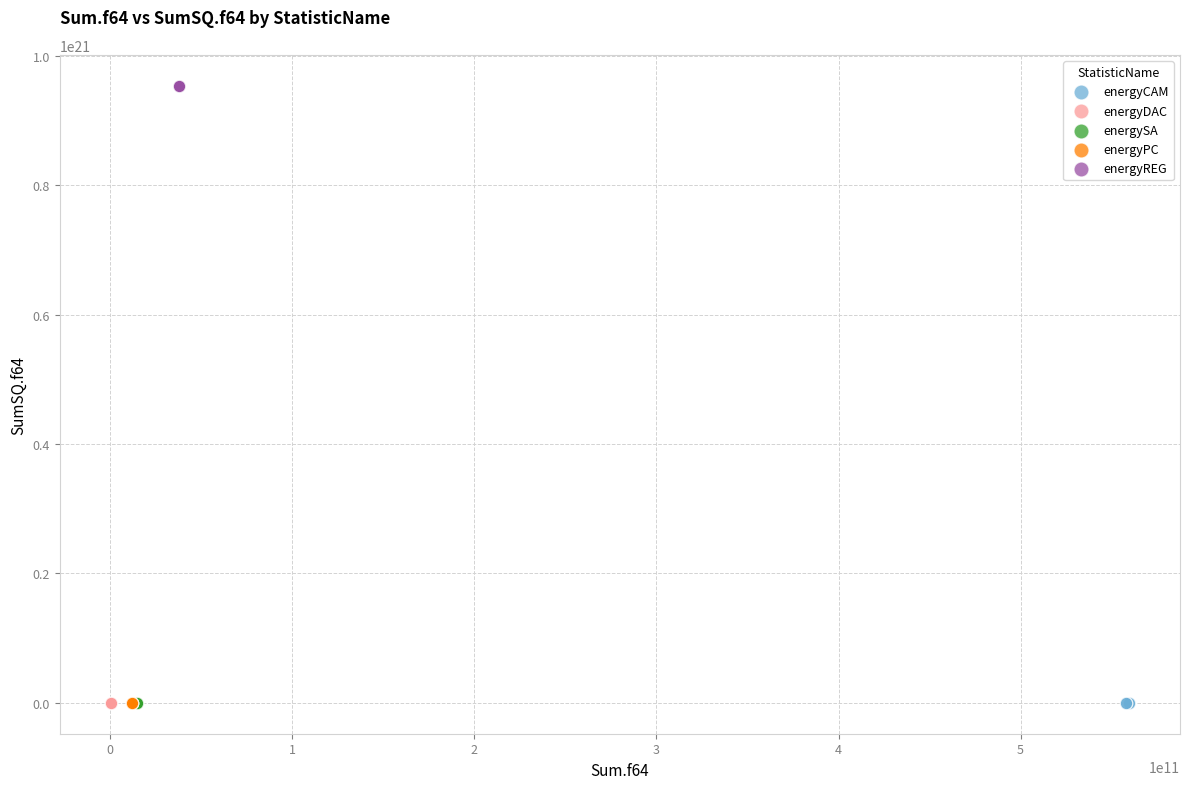

Which series contains the highest Y value?

energyREG